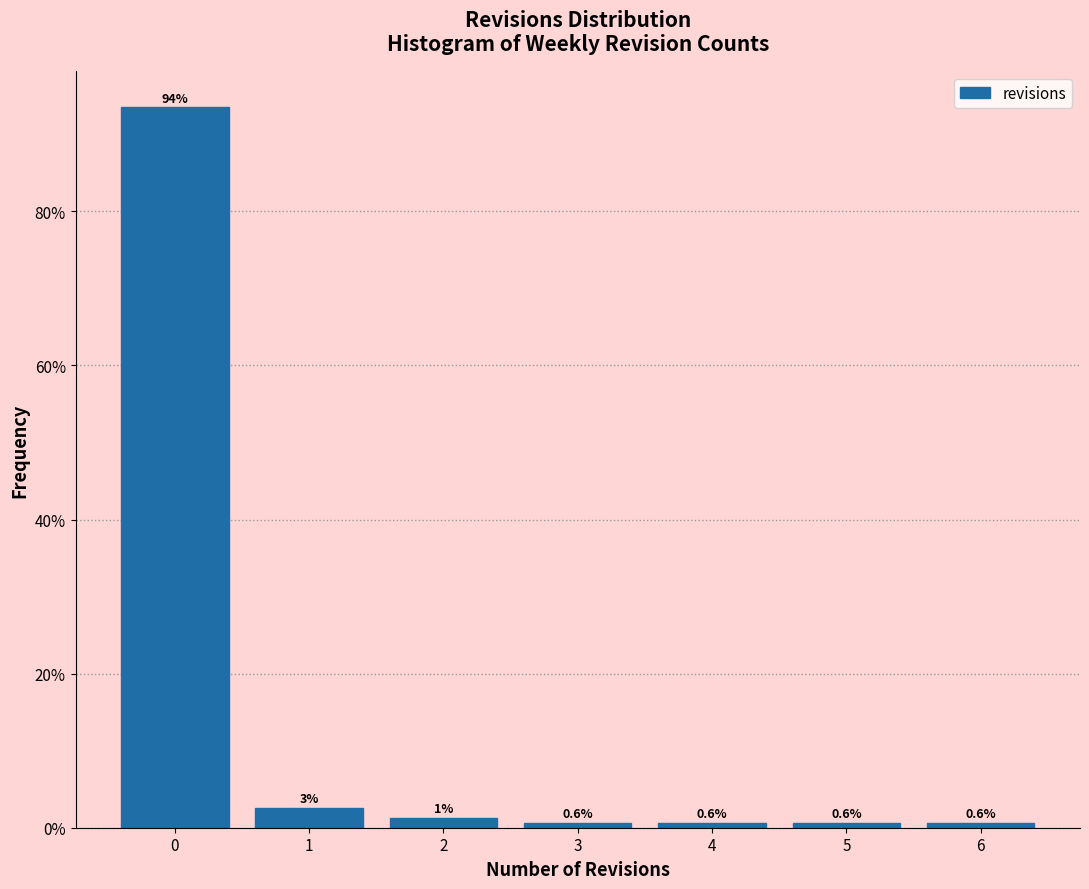

Over which range of the x-axis is the bar tallest?

-0.5 to 0.5